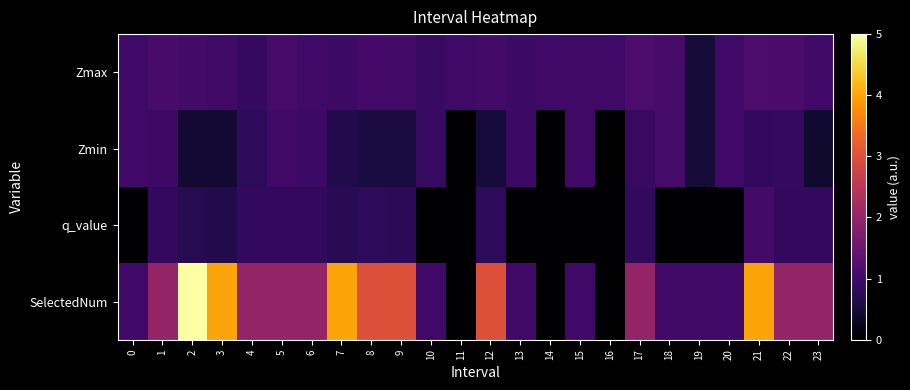

Rank the series at 20 from highest to lowest value.

Zmax, Zmin, SelectedNum, q_value